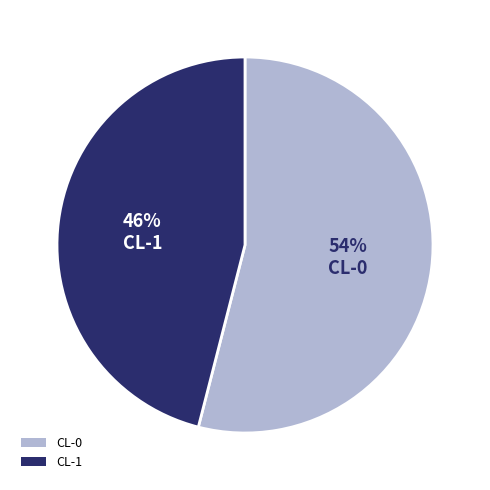

Is it true that CL-1 is 46% of the pie?

True